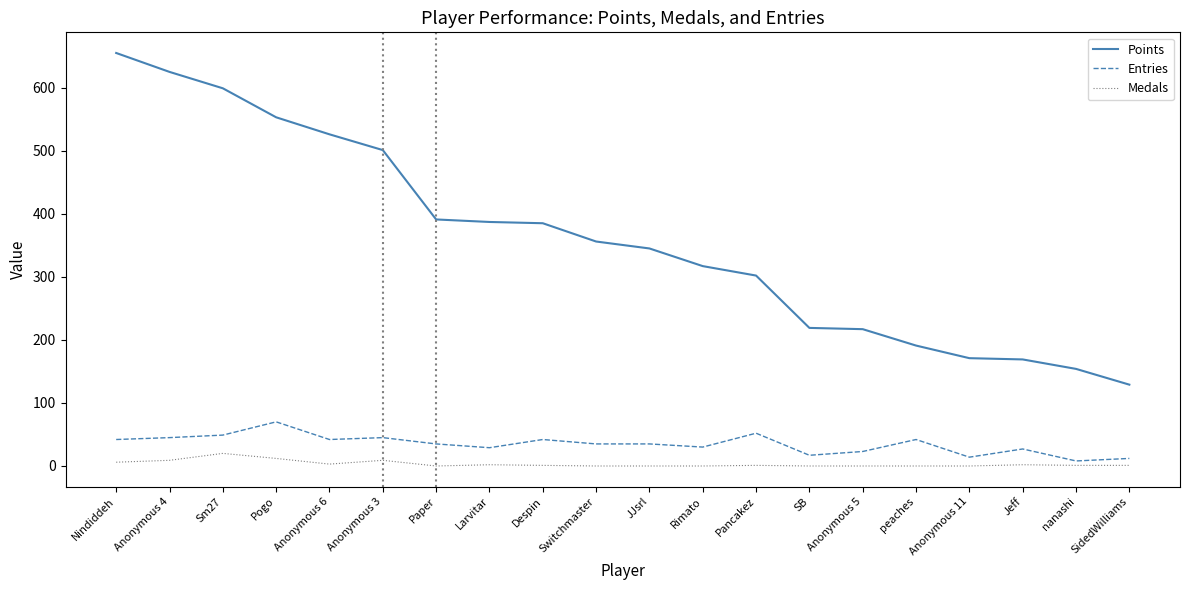

What is the average value of the Entries series?

35